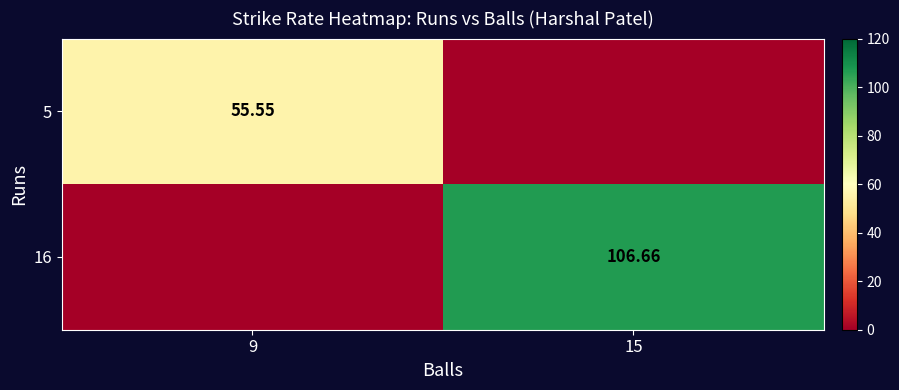

The 5 series shows 75.5 at 9. True or false?

False